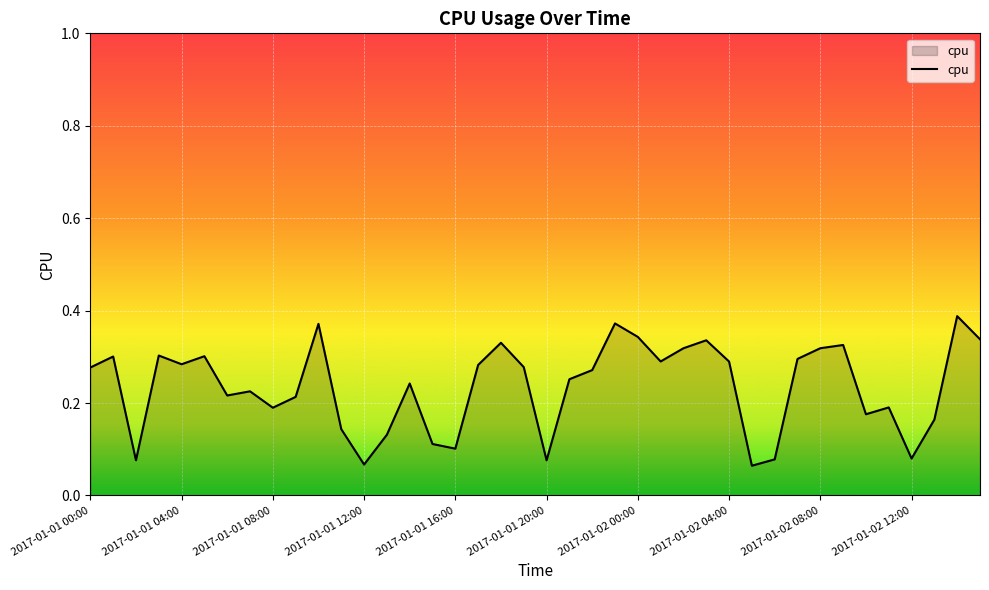

Is this an area chart (filled region under the line)?

Yes